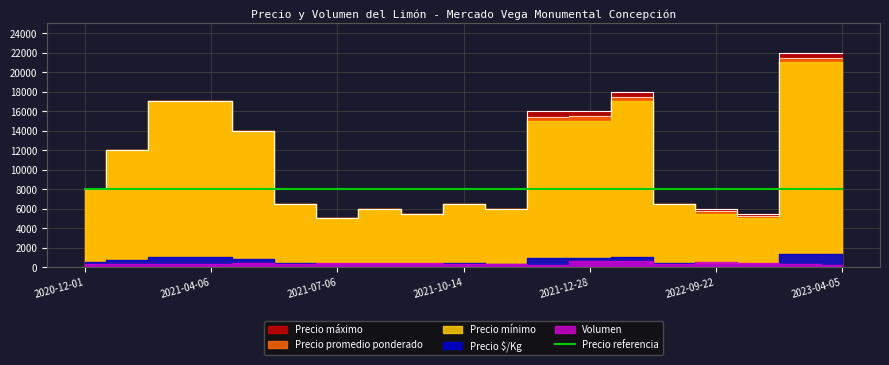

What is the smallest value displayed?

250